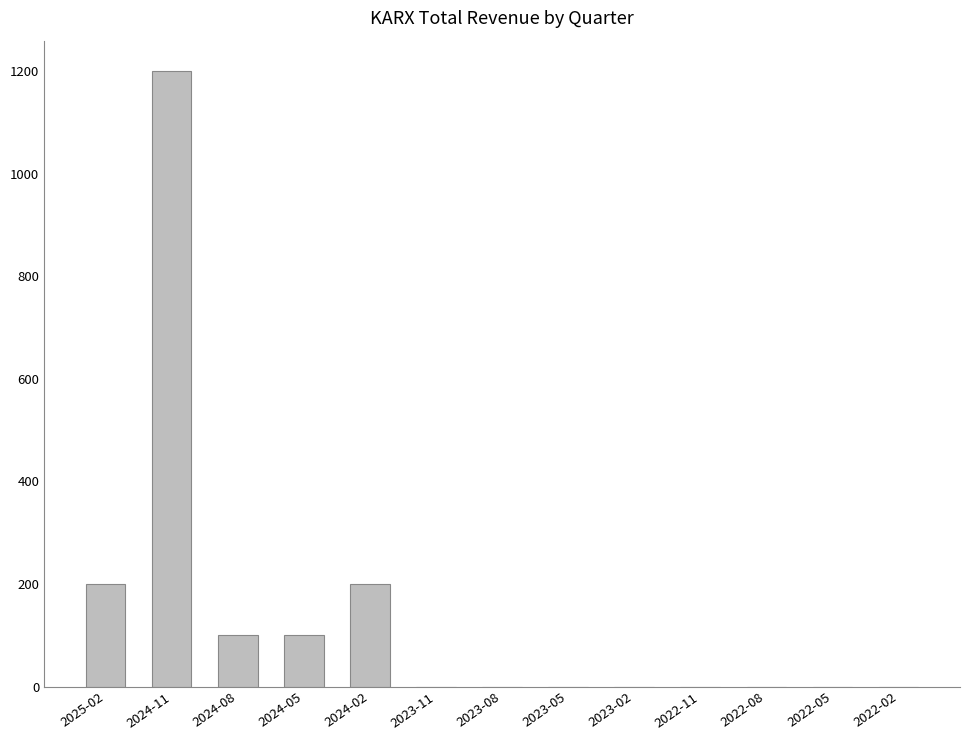

Is it true that the value at 2023-11 is 0?

True